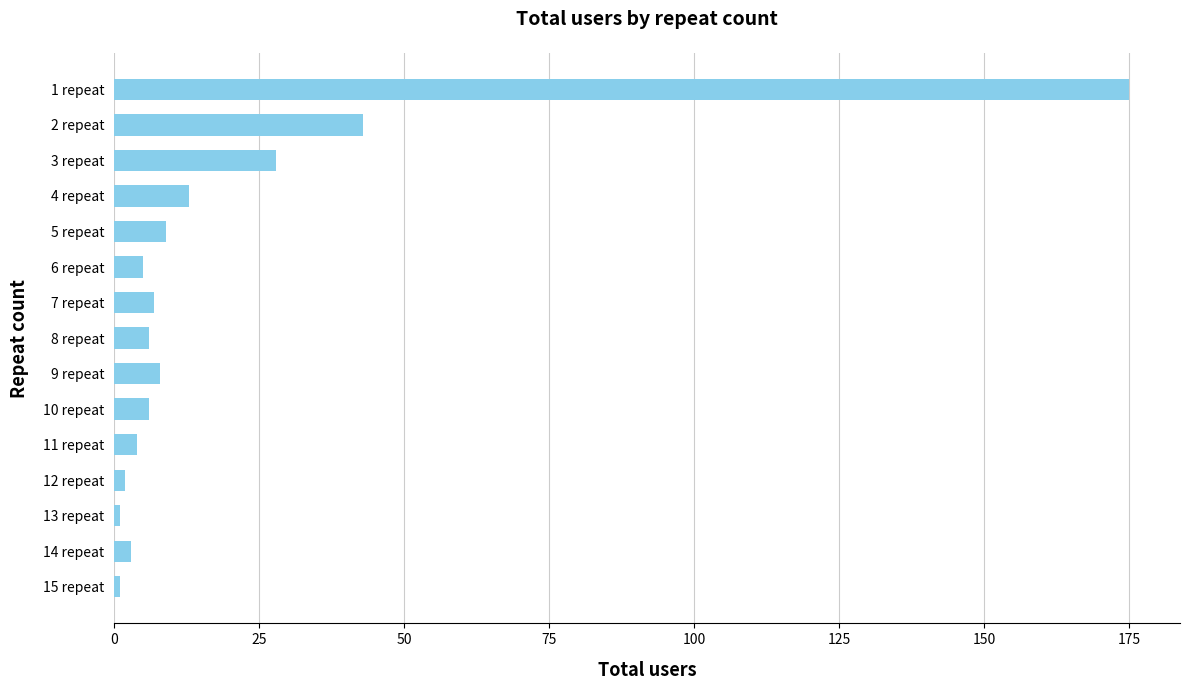

Reading top to bottom, list all the values displayed in this chart.

1 repeat=175	2 repeat=43	3 repeat=28	4 repeat=13	5 repeat=9	6 repeat=5	7 repeat=7	8 repeat=6	9 repeat=8	10 repeat=6	11 repeat=4	12 repeat=2	13 repeat=1	14 repeat=3	15 repeat=1